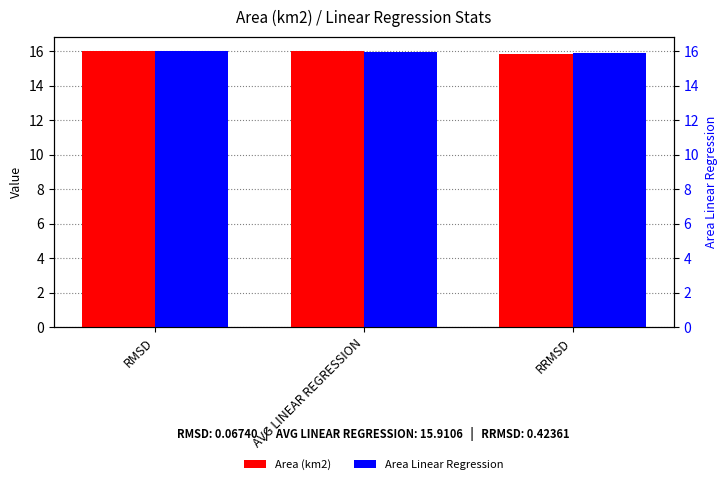

Which series has the widest spread of values?

Area (km2)